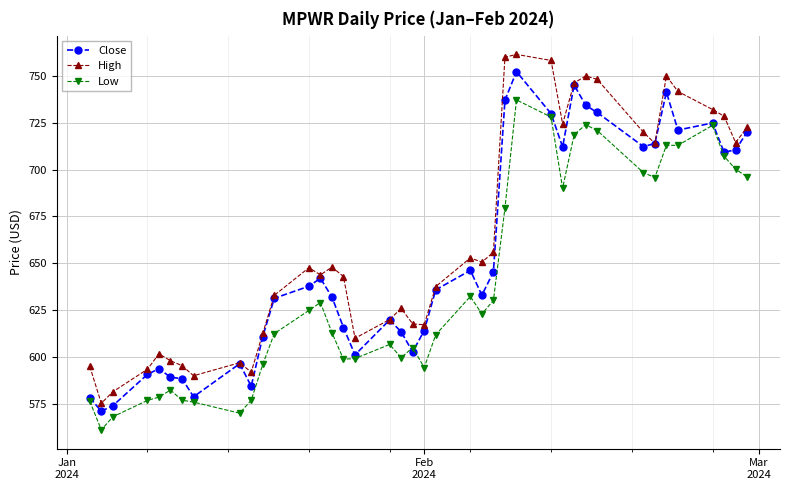

Which series has the largest total across all categories?

High